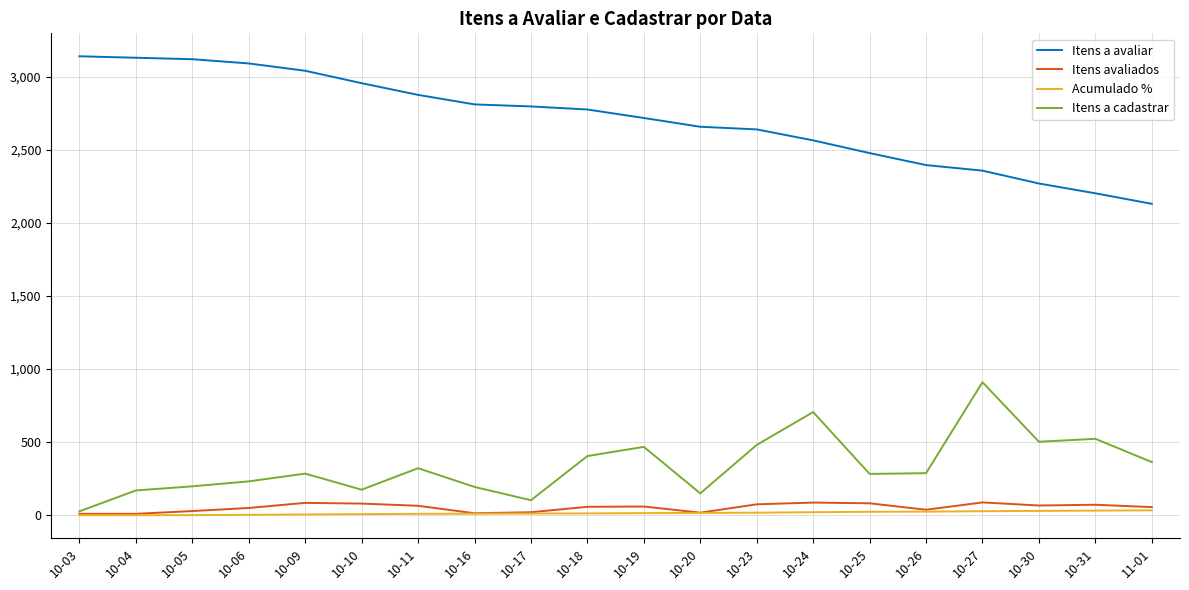

What is the highest value of the Itens a avaliar series?

3139.0